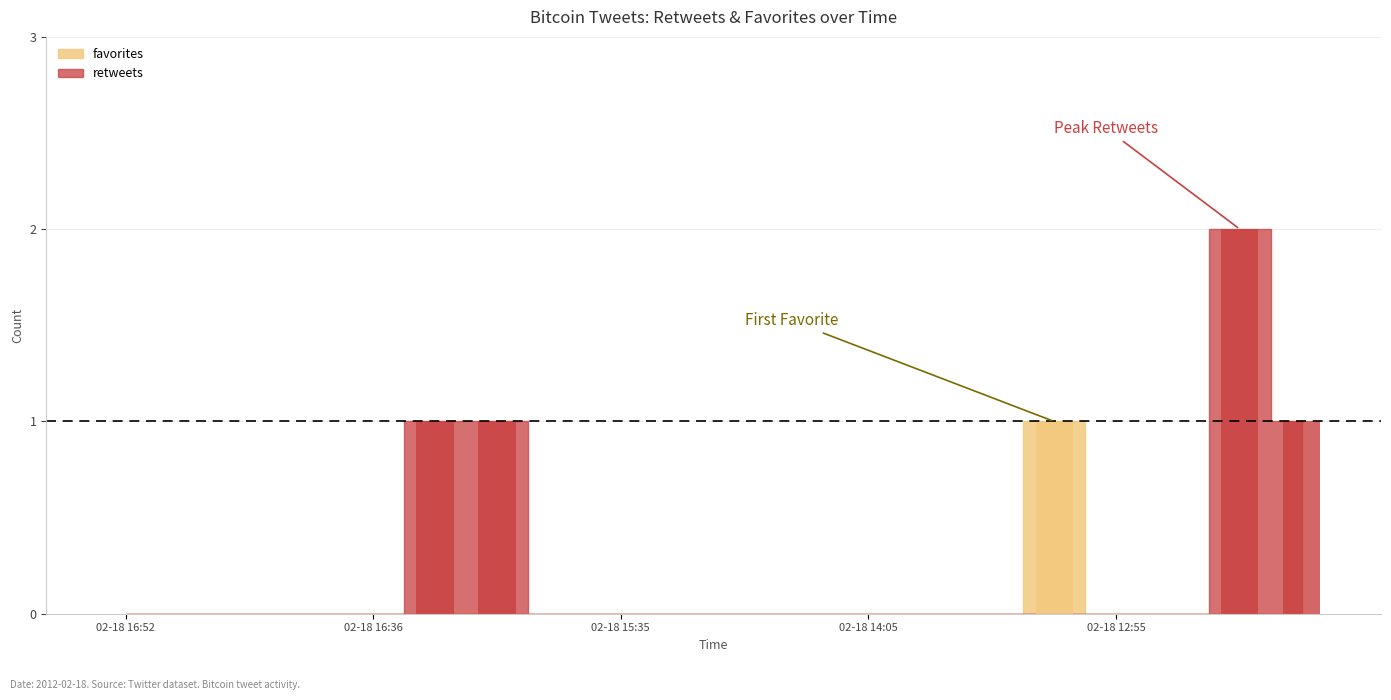

How many bars are there in each group?

2